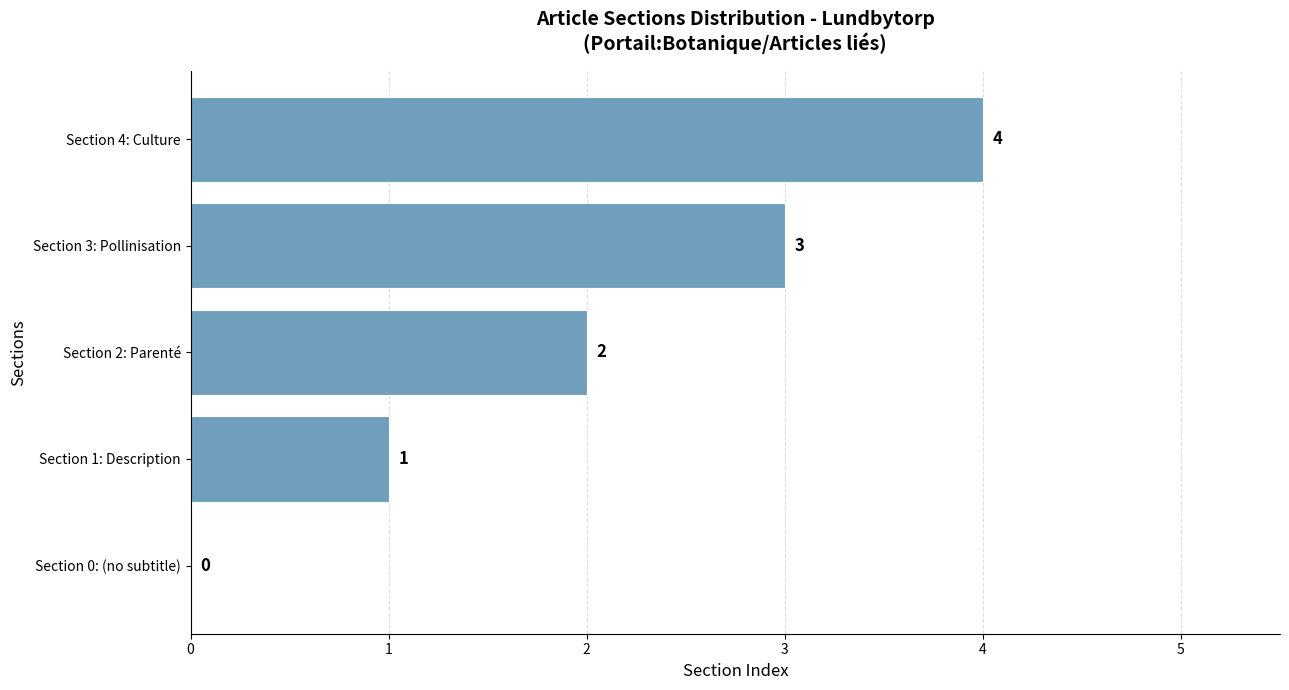

The chart shows a value of 3 at Section 2: Parenté. True or false?

False